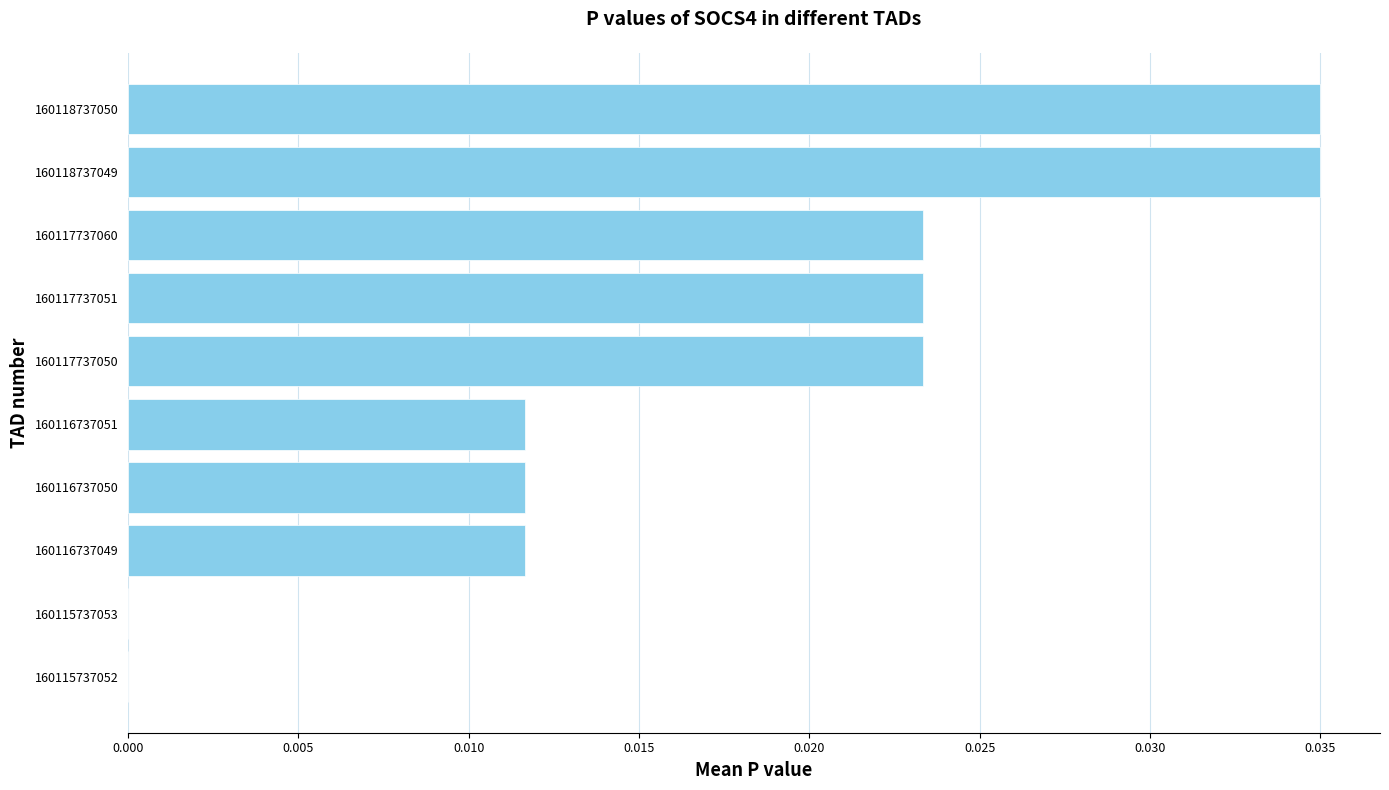

The value at 160118737049 is 0.0. True or false?

True